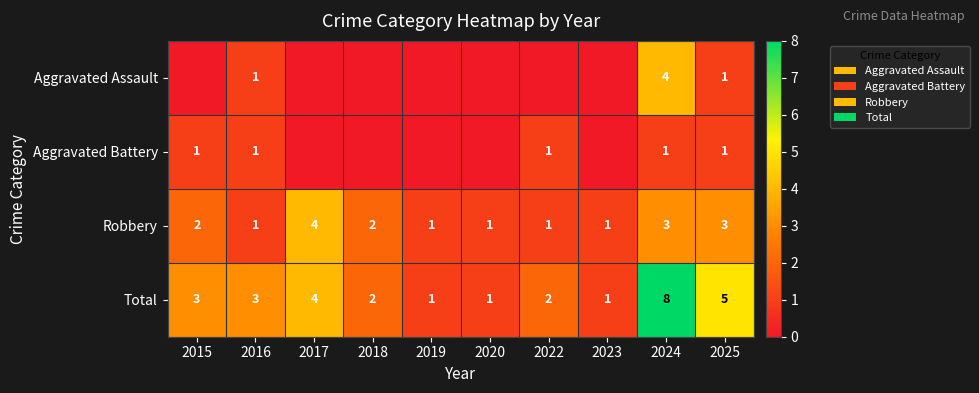

What is the difference between the highest and lowest values at 2025?

4